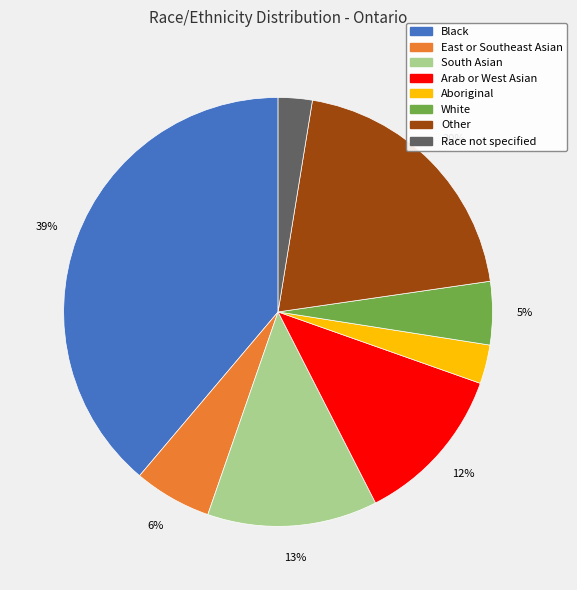

To the nearest percent, what portion does Aboriginal represent?

3%